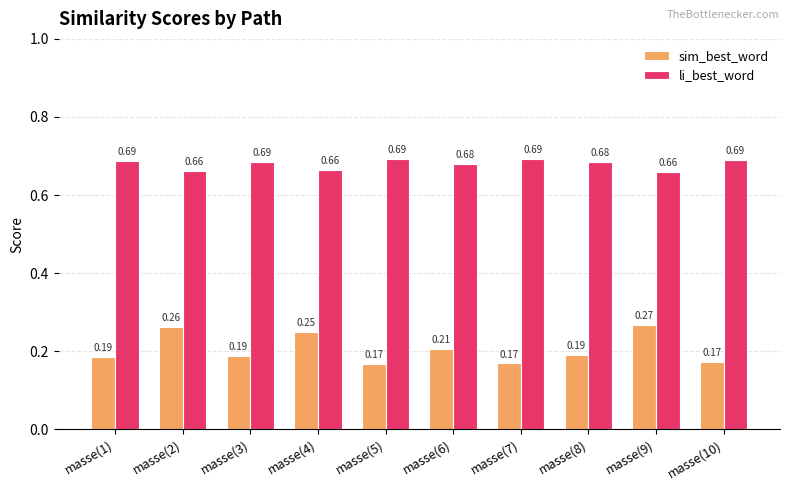

The li_best_word series shows 1.1 at masse(5). True or false?

False